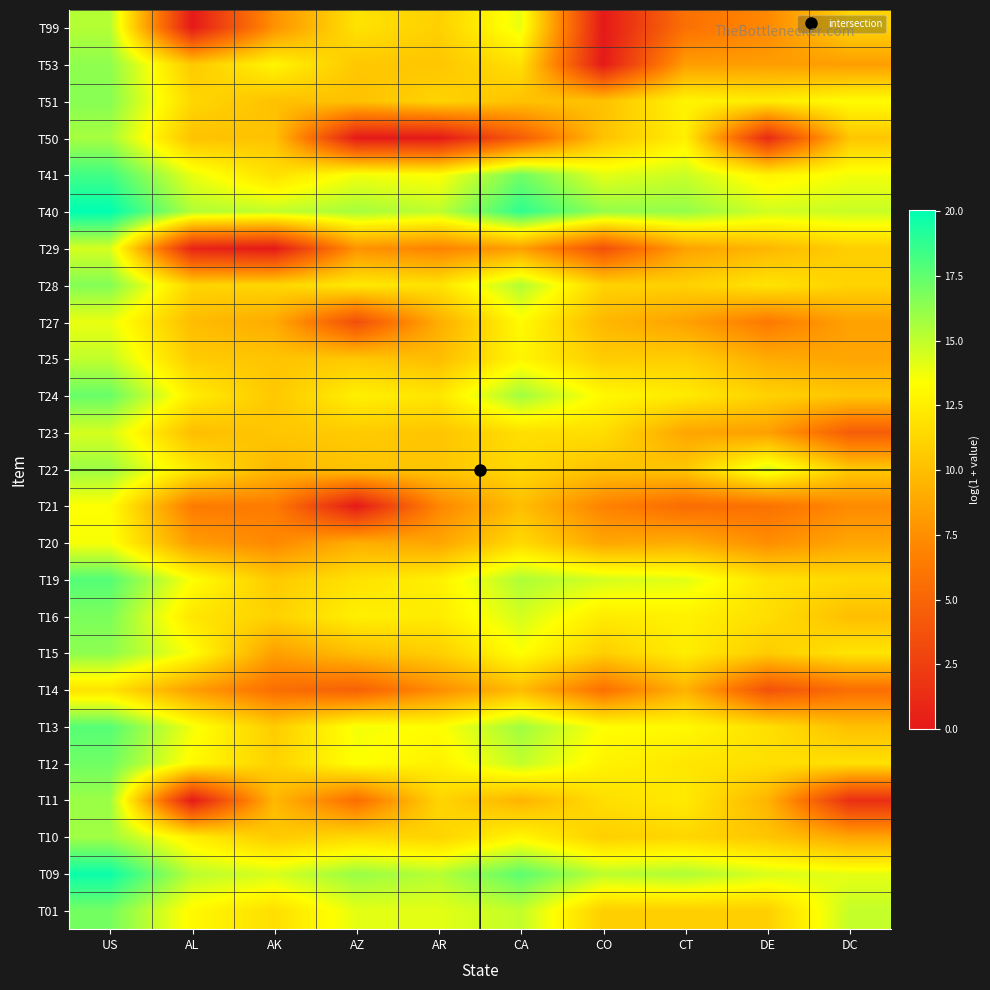

How many series are shown in this chart?

25